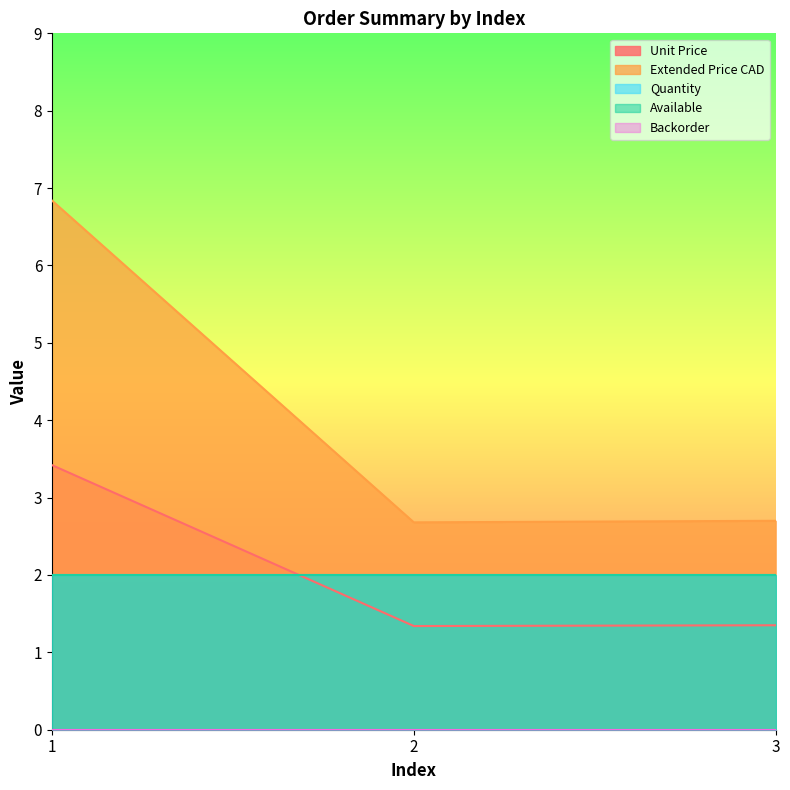

The value of Available at 2 is 1.0. True or false?

False